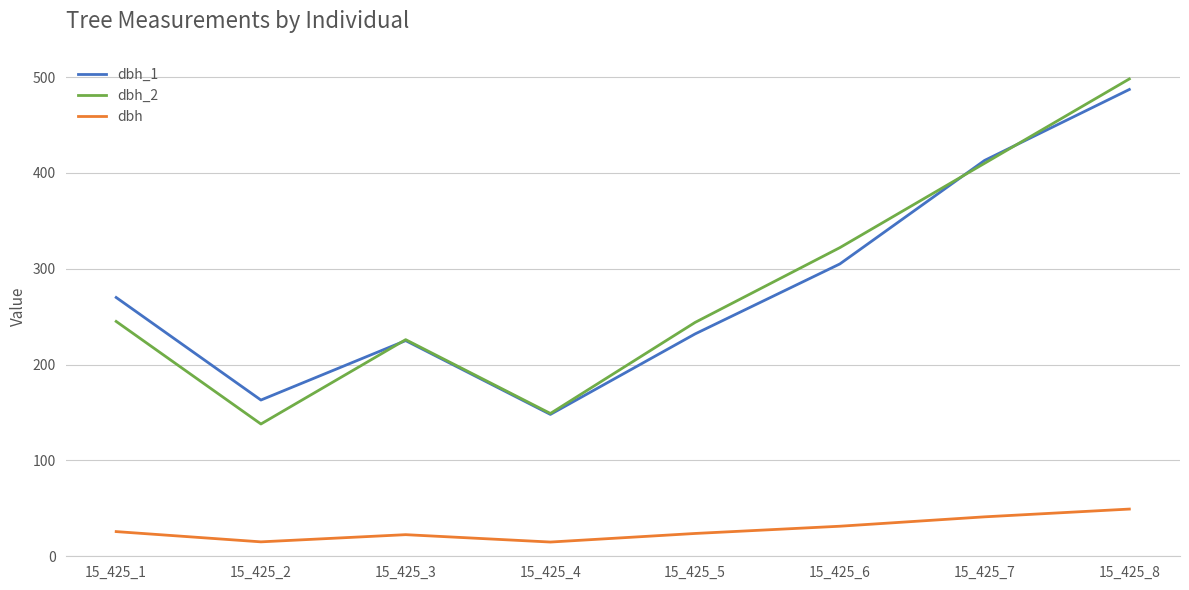

Which series changed the most between 15_425_2 and 15_425_7?

dbh_2